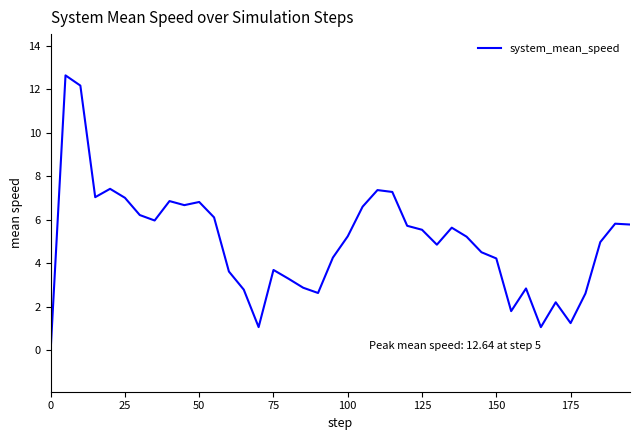

What is the difference between the maximum and minimum values?

12.6